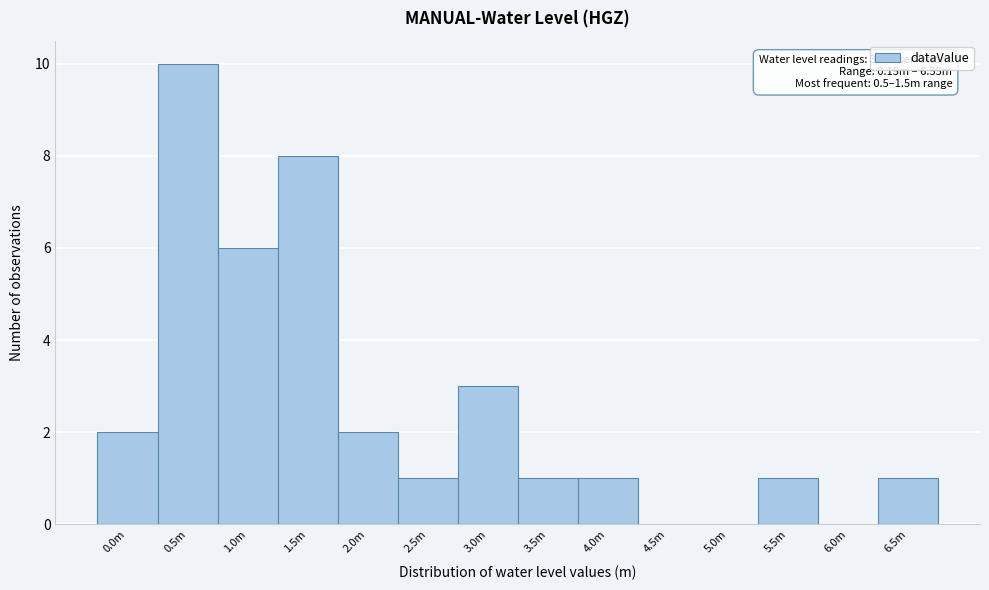

Reading left to right, extract all data points from this chart.

0.0m=2	0.5m=10	1.0m=6	1.5m=8	2.0m=2	2.5m=1	3.0m=3	3.5m=1	4.0m=1	4.5m=0	5.0m=0	5.5m=1	6.0m=0	6.5m=1